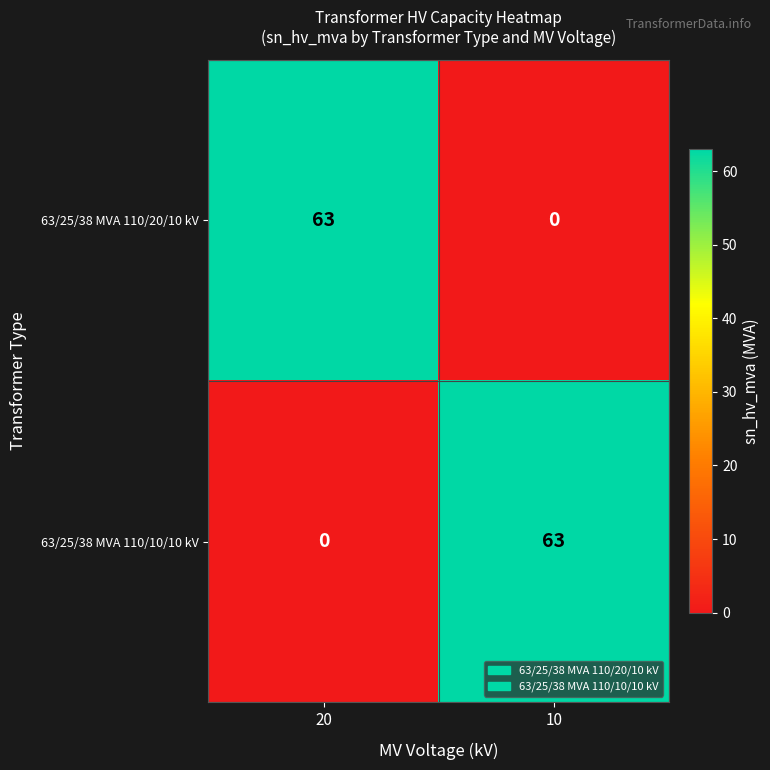

Which category has the highest value in the 63/25/38 MVA 110/10/10 kV series?

10